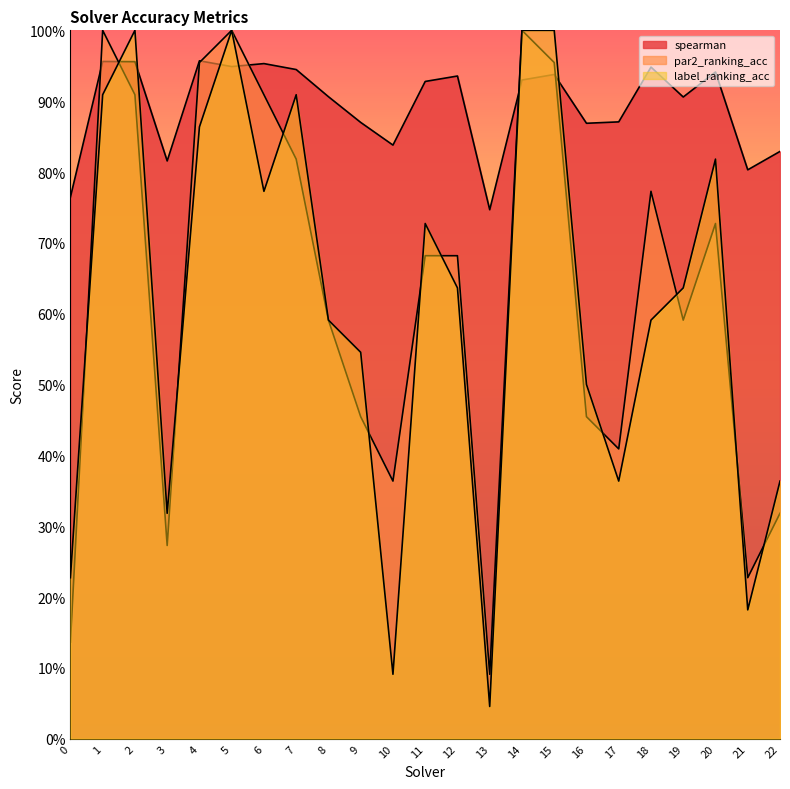

The value of par2_ranking_acc at 15 is 1.0. True or false?

True